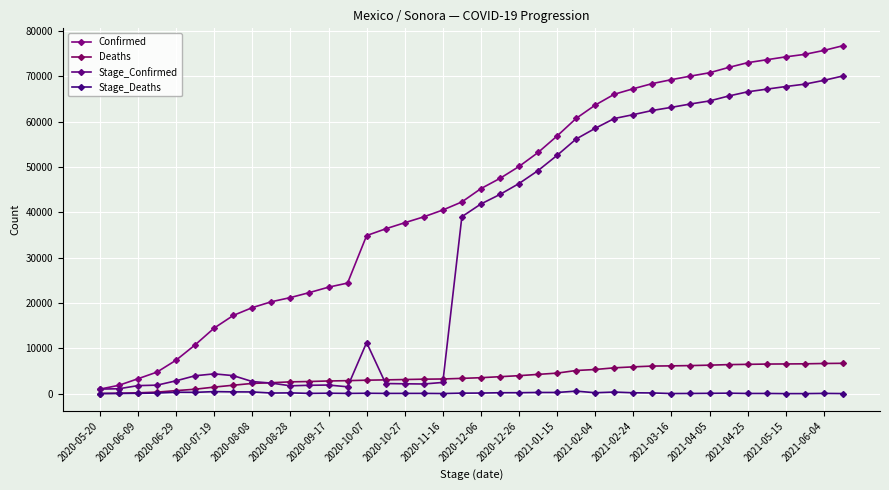

True or false: Deaths has more than 0 points higher than both neighbors.

False